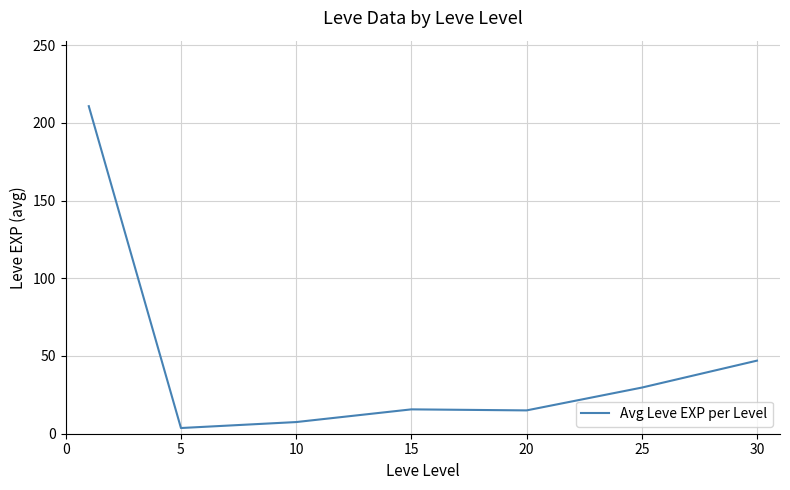

What is the difference between the maximum and minimum values?

207.0